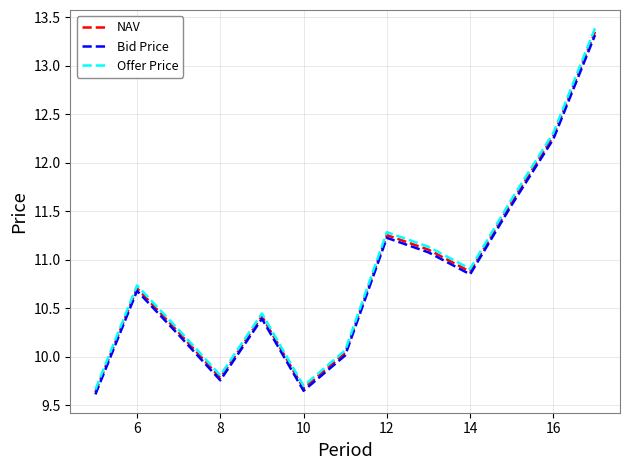

At how many categories does at least one series exceed 11?

5